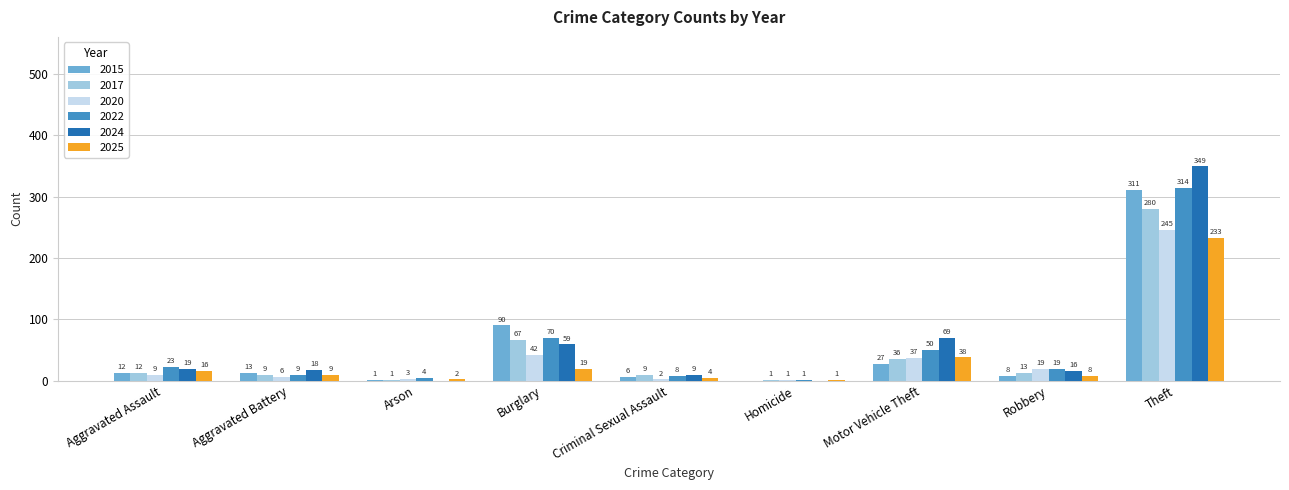

Is the value of 2022 at Theft greater than the value of 2015 at Aggravated Assault?

Yes